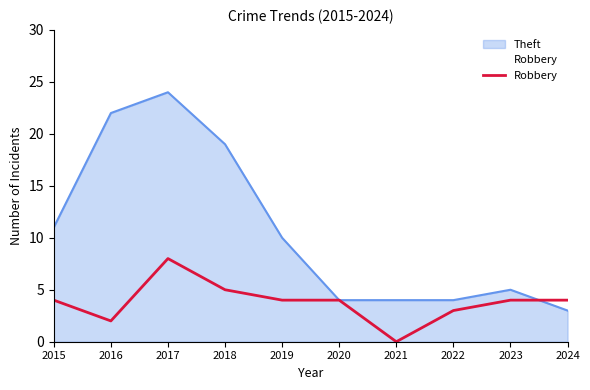

The value at 2015 is 1. True or false?

False